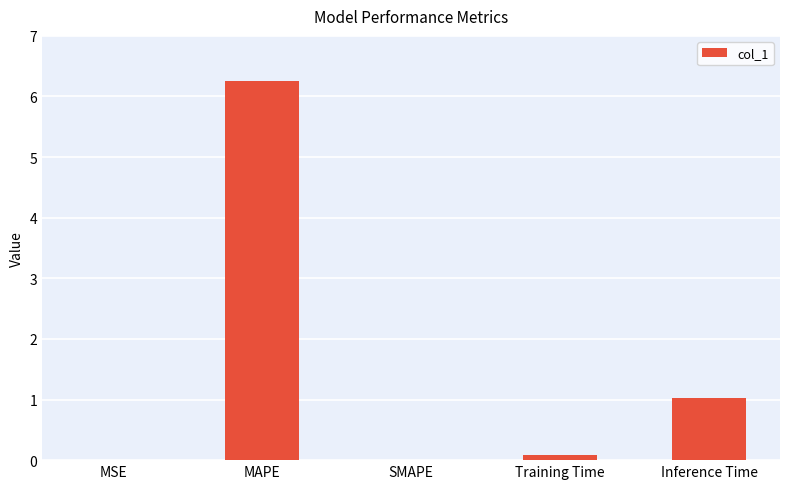

What is the sum of the values at MAPE and Training Time?

6.3